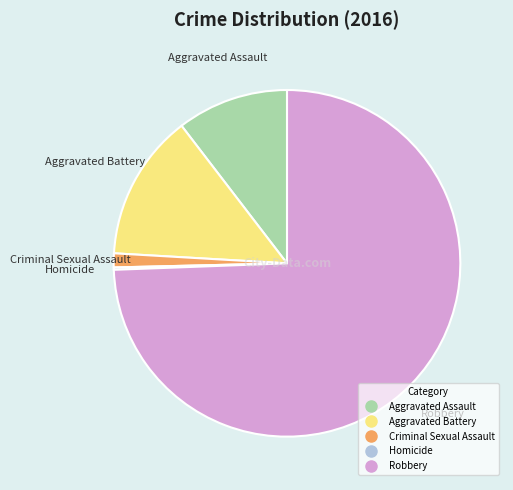

Which slice is the largest?

Robbery